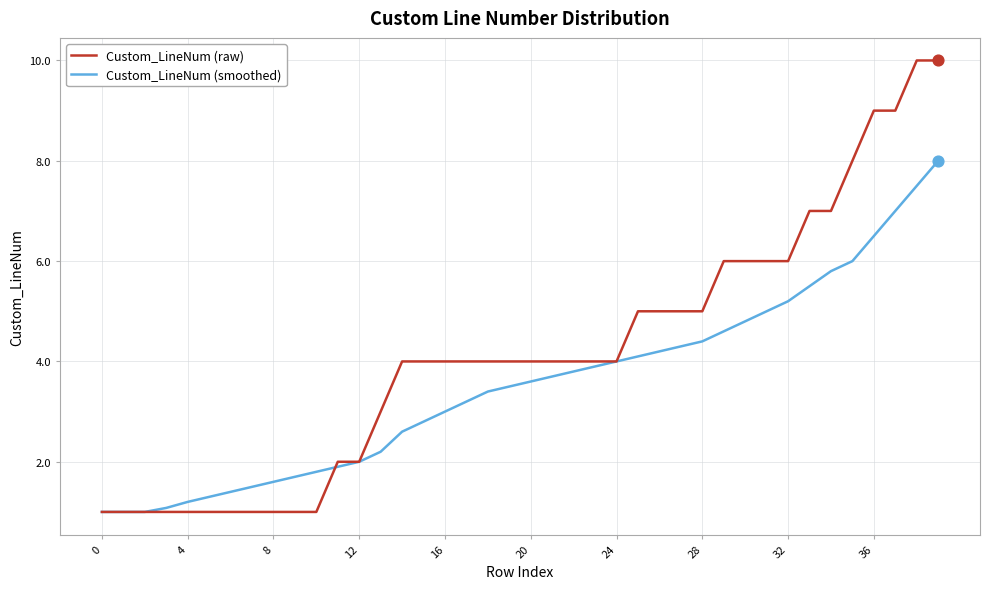

Which series has the largest total across all categories?

Custom_LineNum (raw)